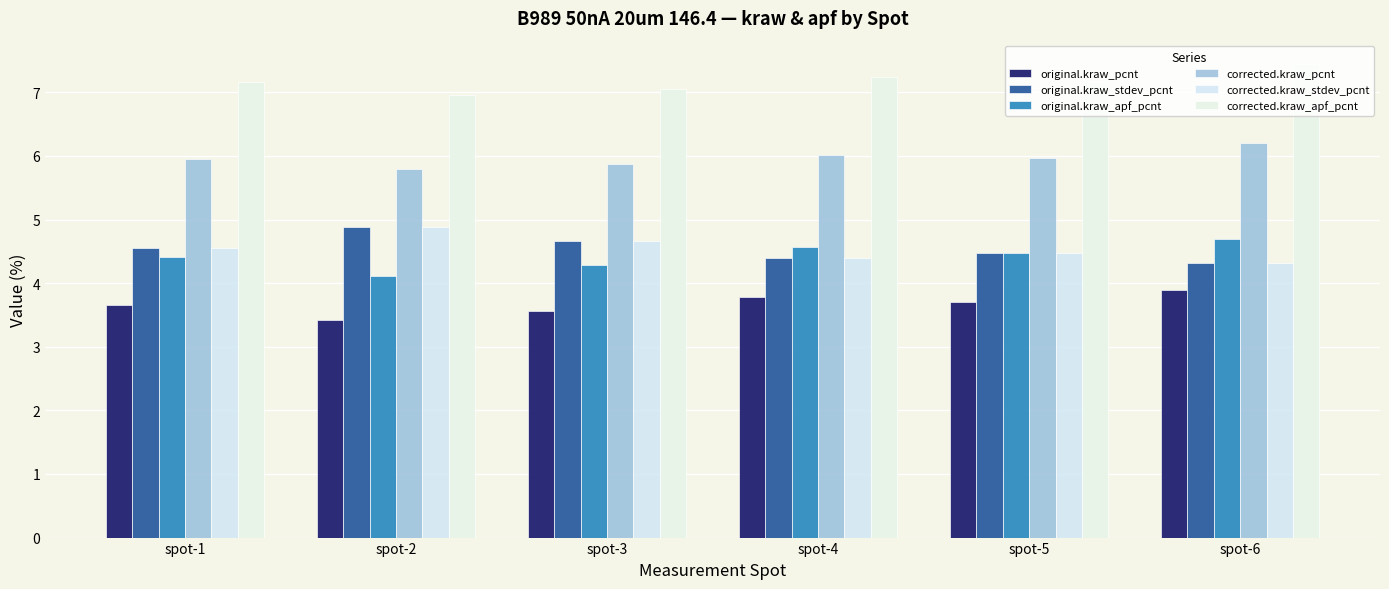

Which label corresponds to the smallest value in the chart?

spot-2